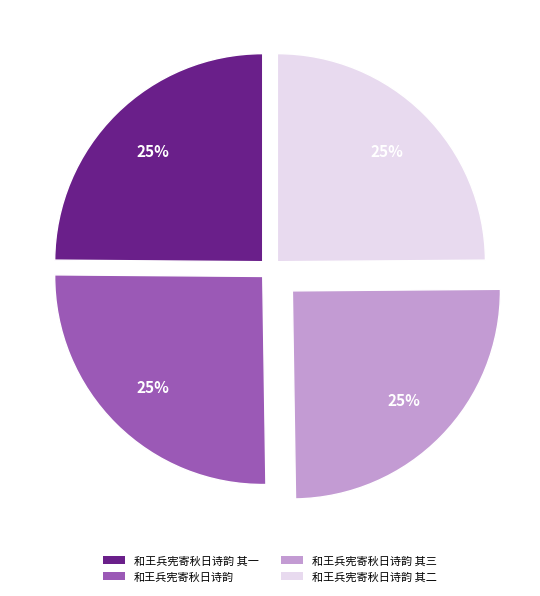

Approximately how many times larger is the value at 和王兵宪寄秋日诗韵 其三 compared to 和王兵宪寄秋日诗韵 其二?

1.0